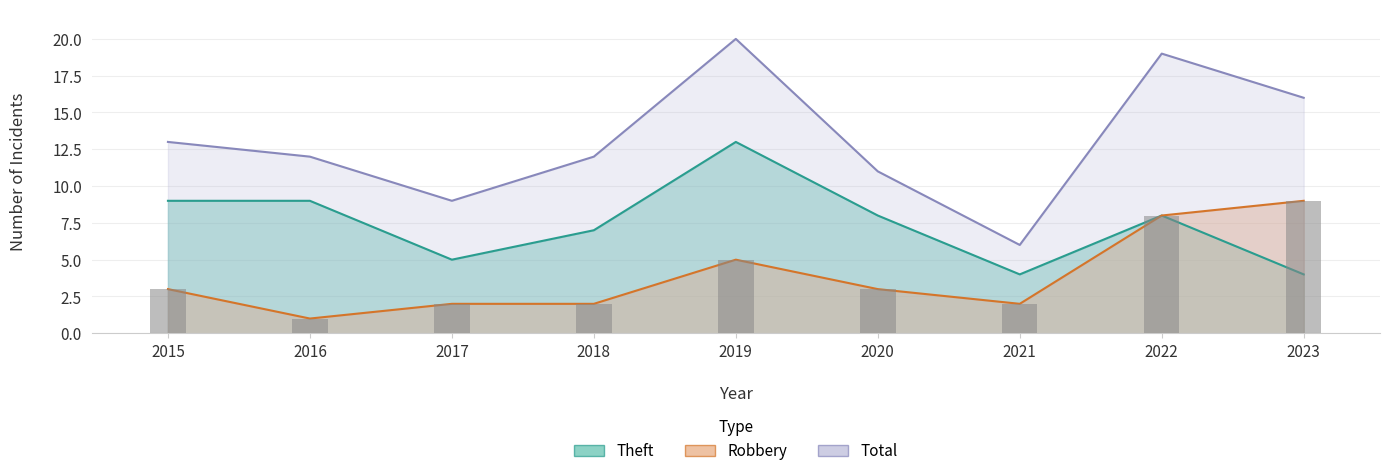

The value of Total at 2023 is 16. True or false?

True